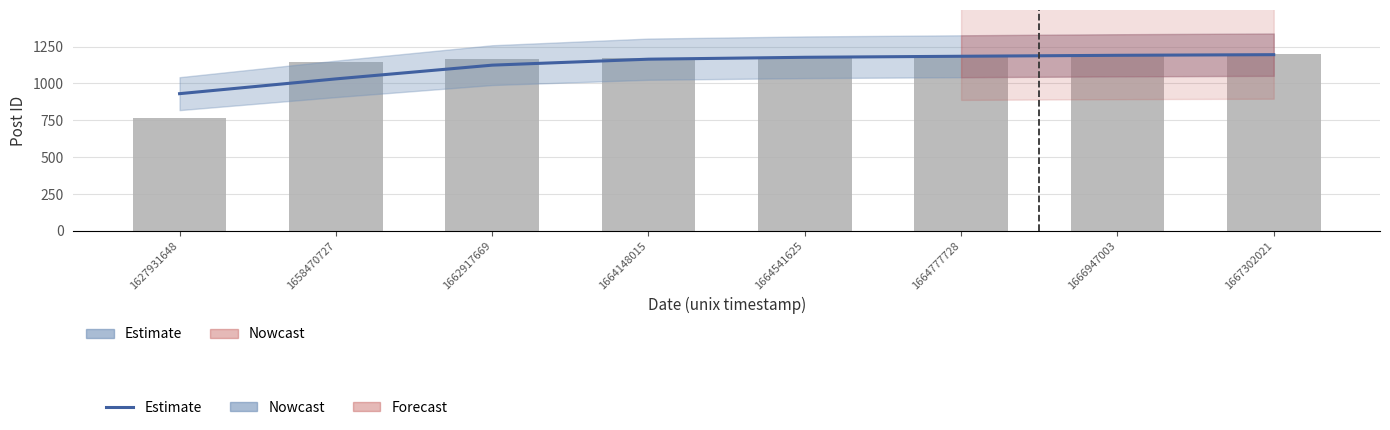

What is the value of the 5th bar from the left?

1180